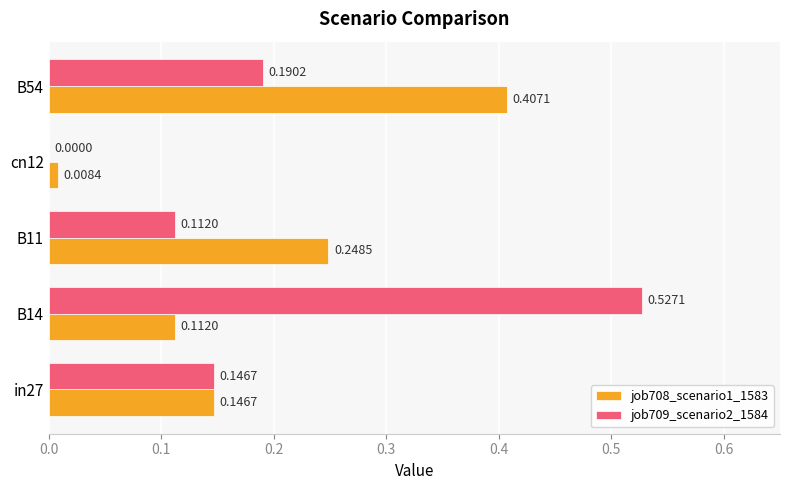

At which category is the sum across all series the highest?

B14